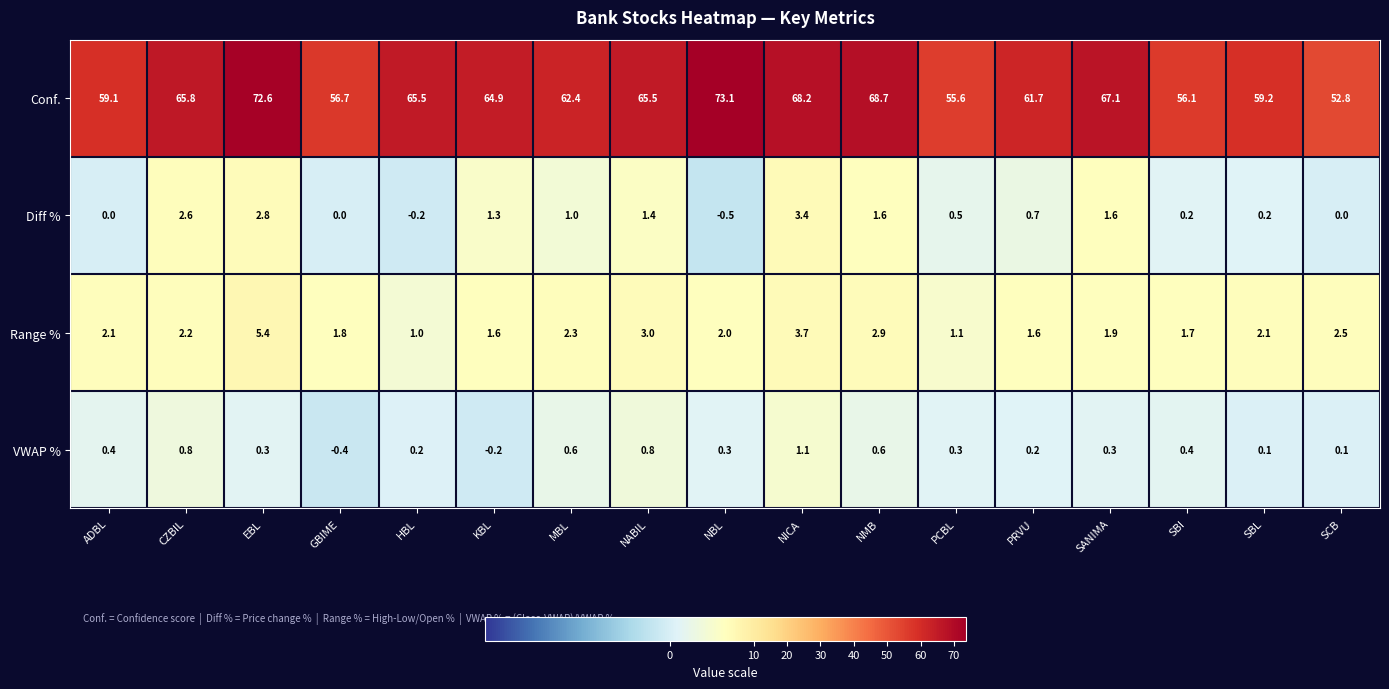

What is the minimum value shown in the chart?

-0.5